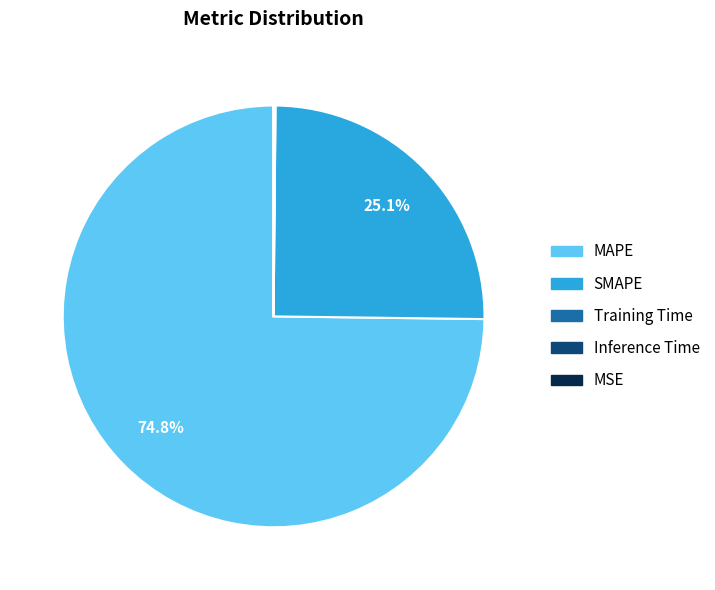

Does any single category account for the majority?

Yes